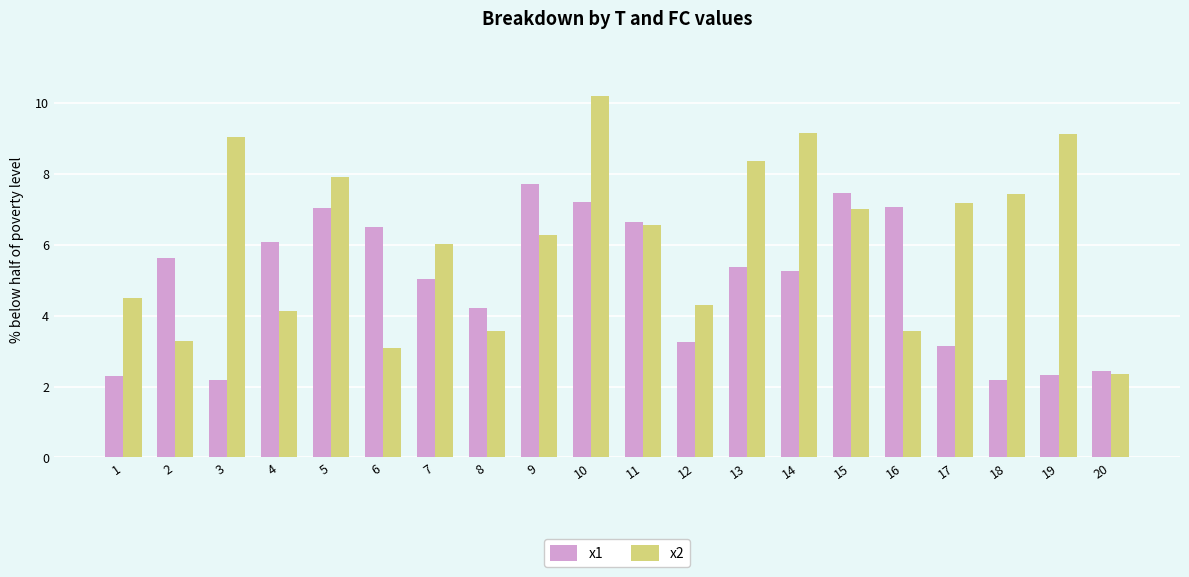

Are the bars horizontal?

No